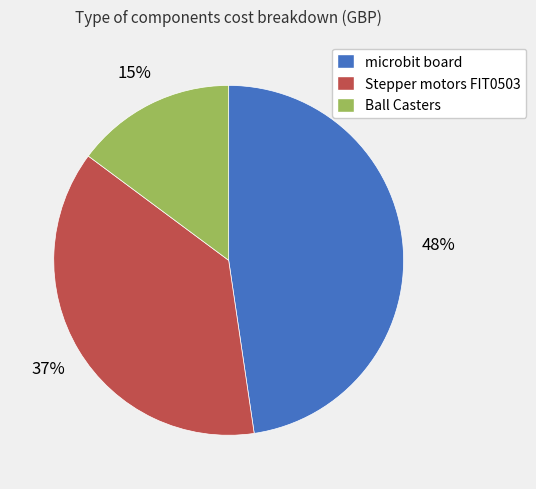

How many slices are in this pie chart?

3